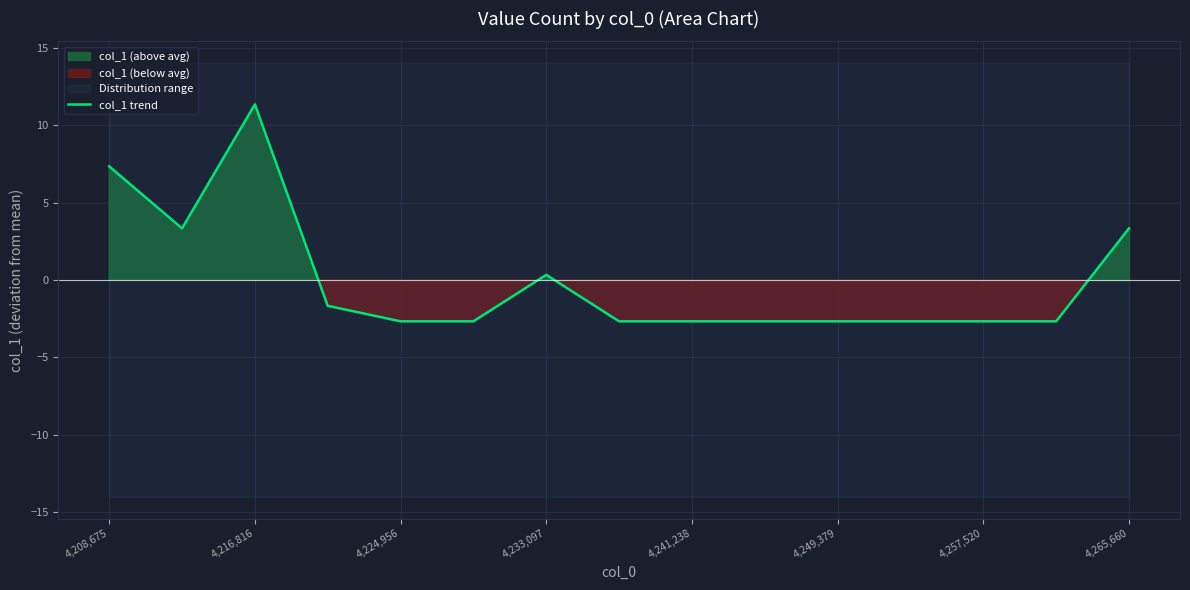

At which label does col_1 trend first exceed -2?

4,208,675